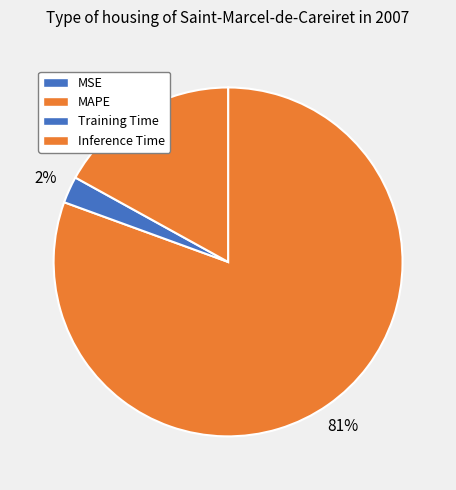

Which category has the biggest portion of the pie?

MAPE